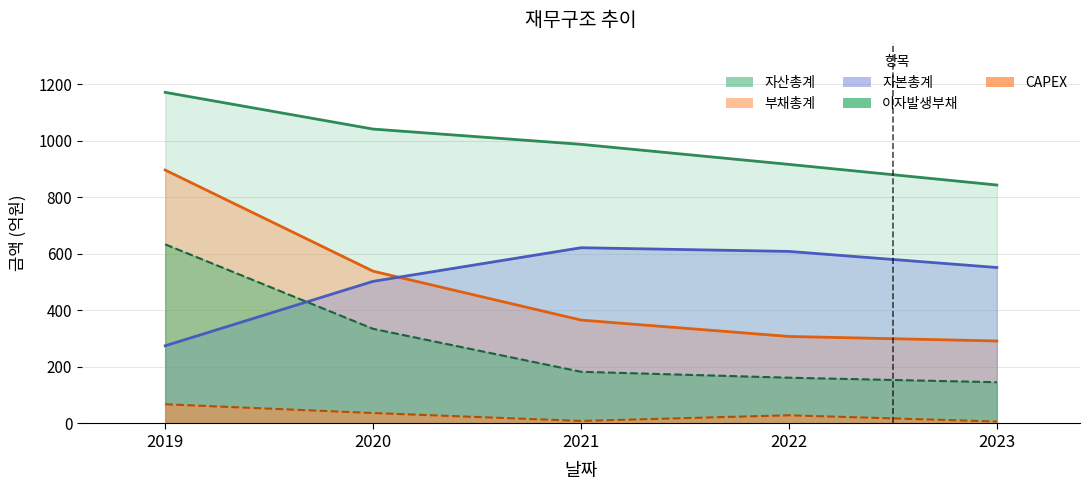

How many lines are shown in the chart?

5